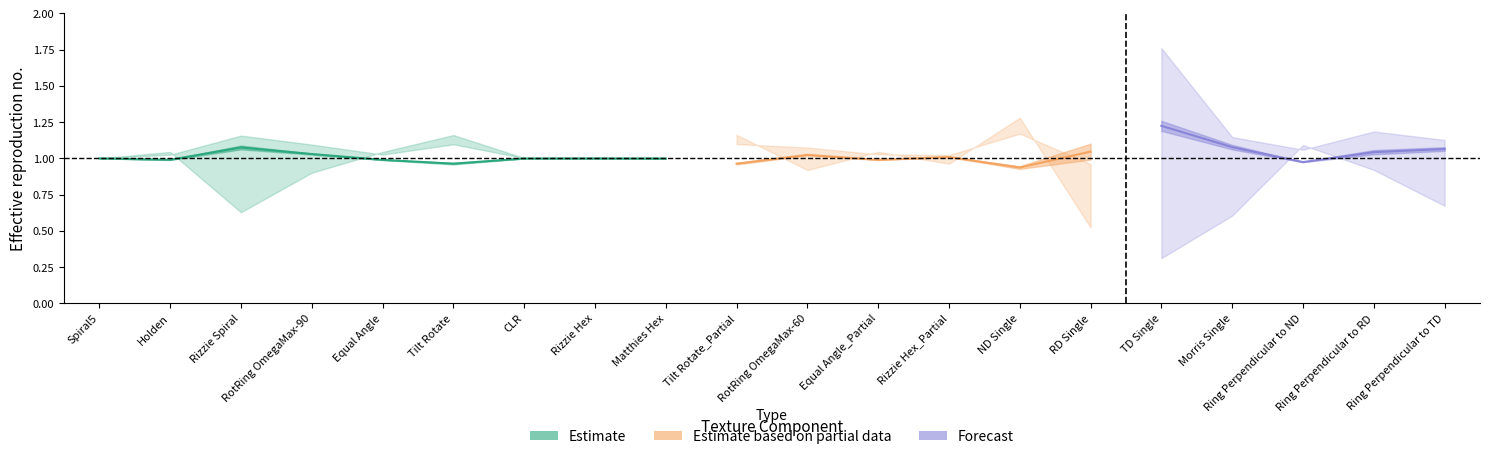

What is the label of the 4th point from the left?

RotRing OmegaMax-90